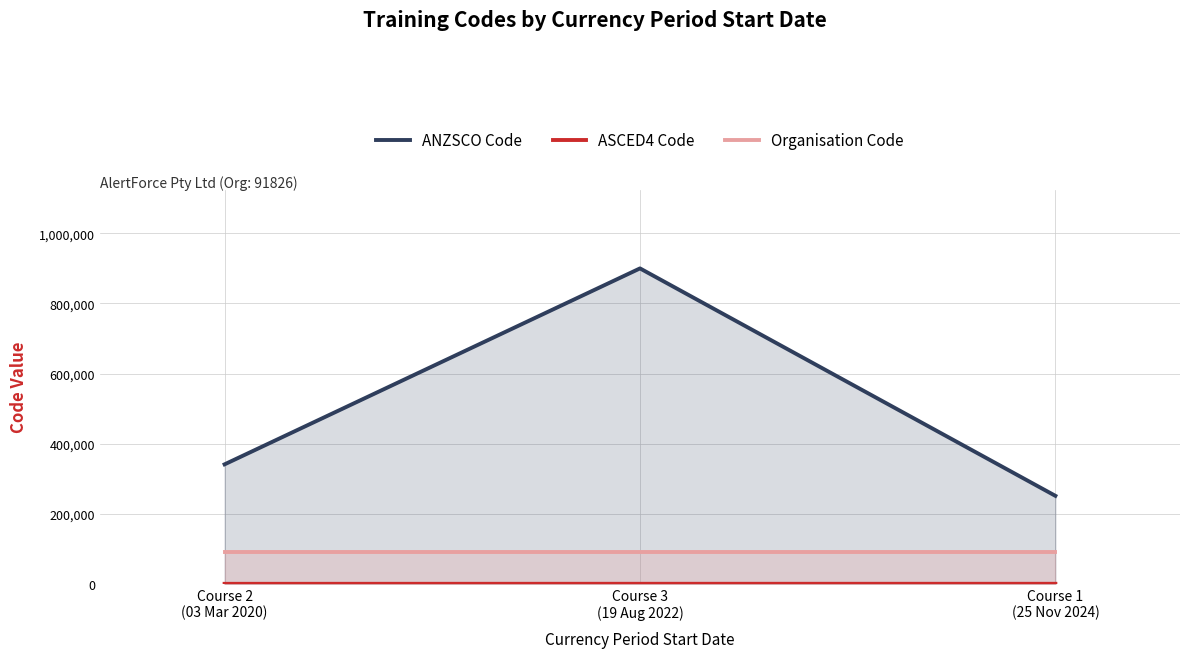

Reading left to right, what are all the values shown in this chart?

ANZSCO Code: Course 2
(03 Mar 2020)=341111	Course 3
(19 Aug 2022)=899999	Course 1
(25 Nov 2024)=251312
ASCED4 Code: Course 2
(03 Mar 2020)=313	Course 3
(19 Aug 2022)=403	Course 1
(25 Nov 2024)=403
Organisation Code: Course 2
(03 Mar 2020)=91826	Course 3
(19 Aug 2022)=91826	Course 1
(25 Nov 2024)=91826